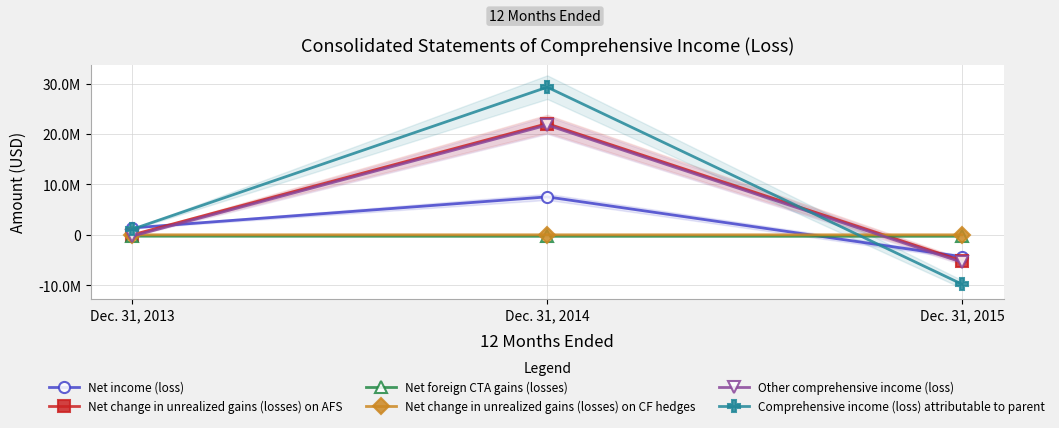

The value of Net change in unrealized gains (losses) on CF hedges at Dec. 31, 2013 is 1870. True or false?

False